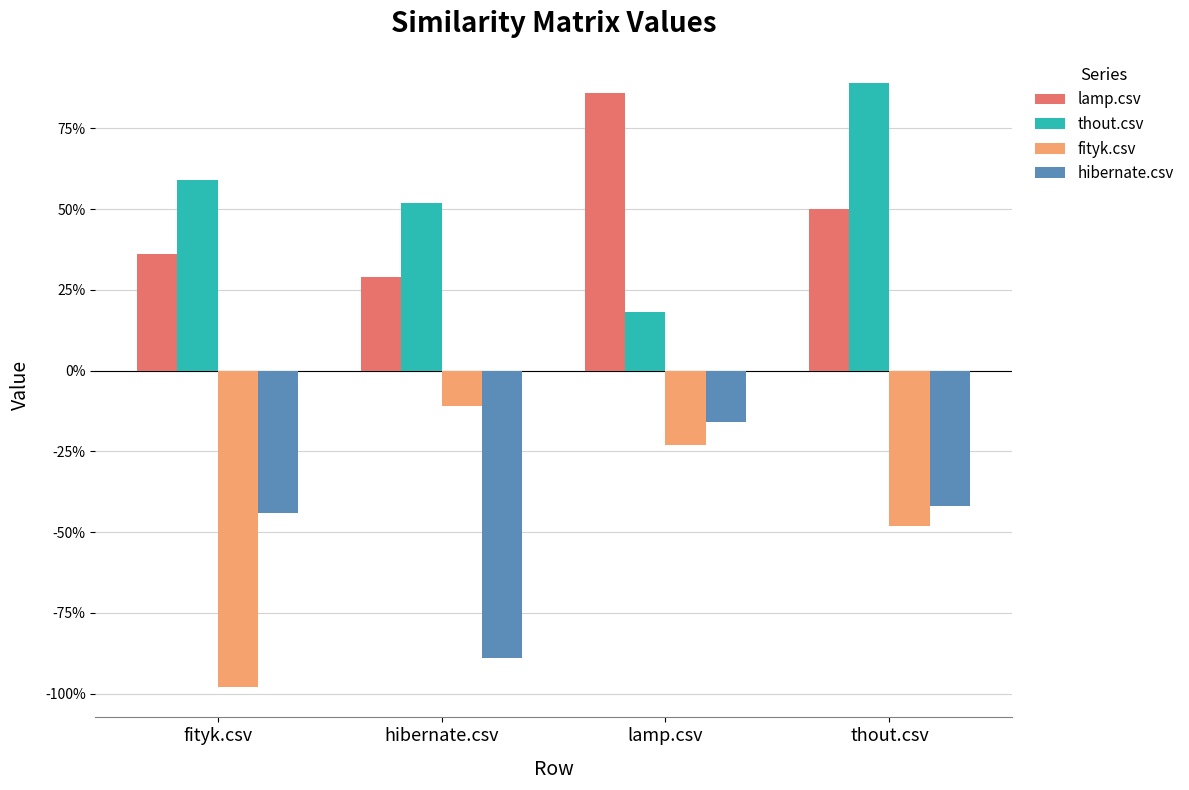

What are all the series names shown in the legend?

lamp.csv, thout.csv, fityk.csv, hibernate.csv